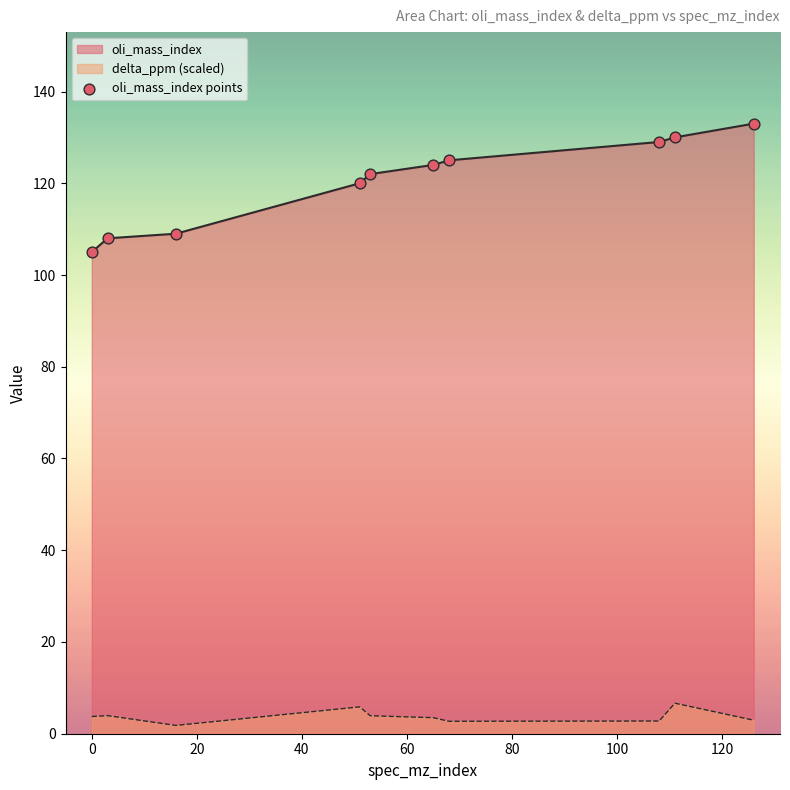

Which series contains the lowest Y value?

delta_ppm